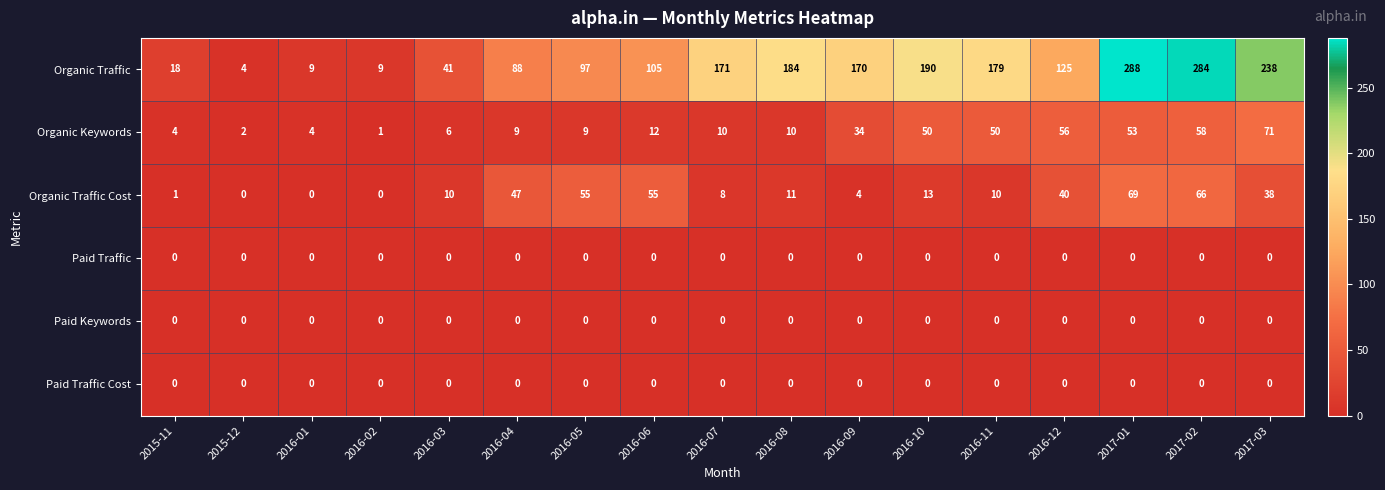

What is the difference between the highest and lowest values at 2016-05?

97